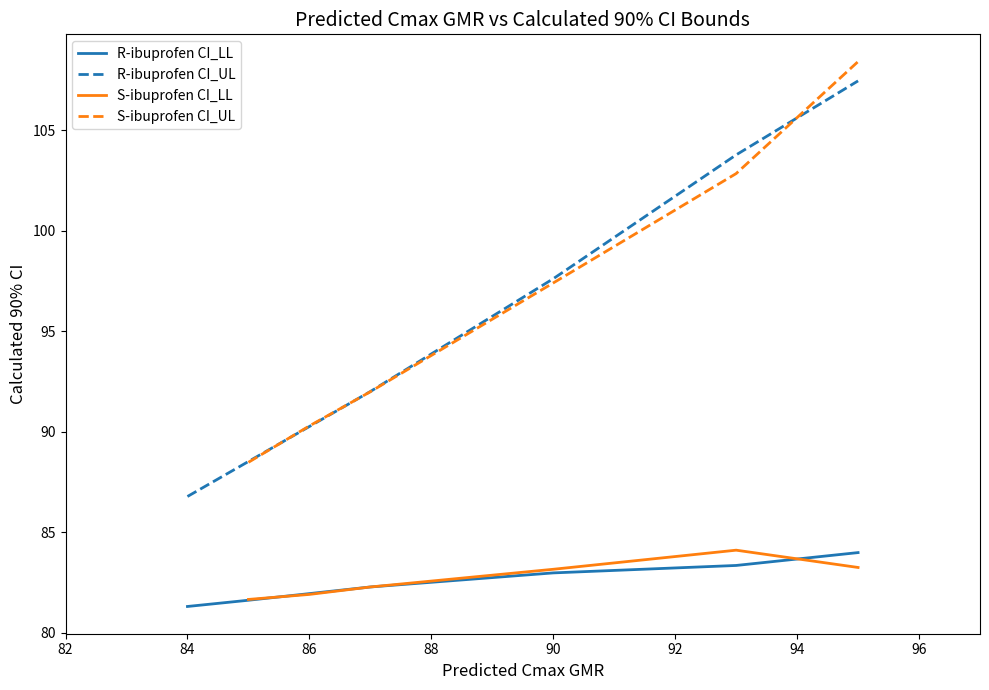

What is the maximum value for R-ibuprofen CI_UL?

107.5